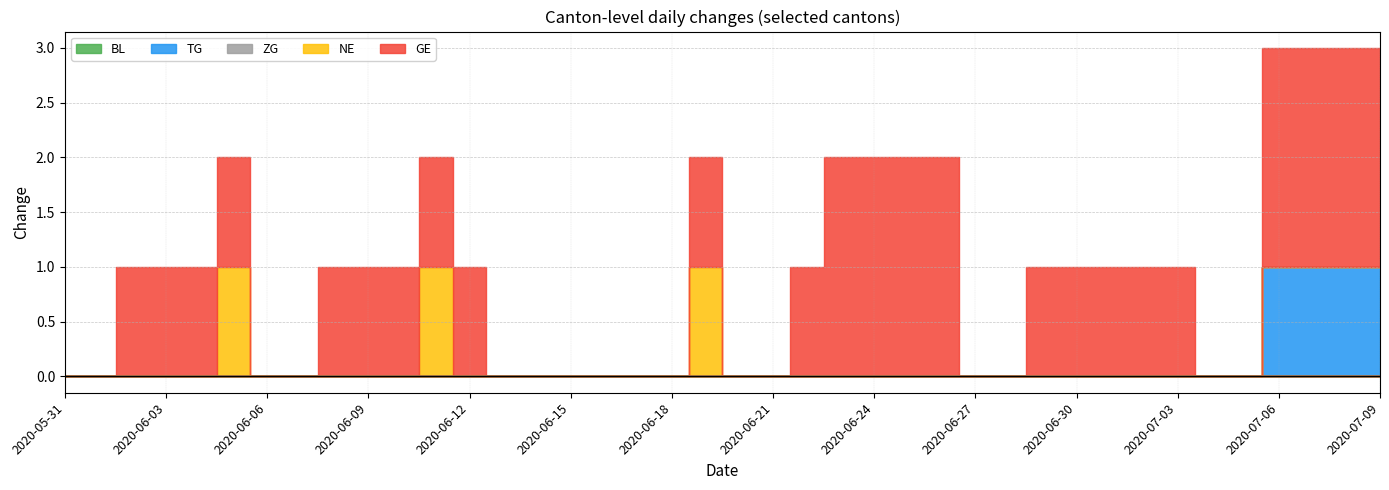

Which series has the largest total across all categories?

GE